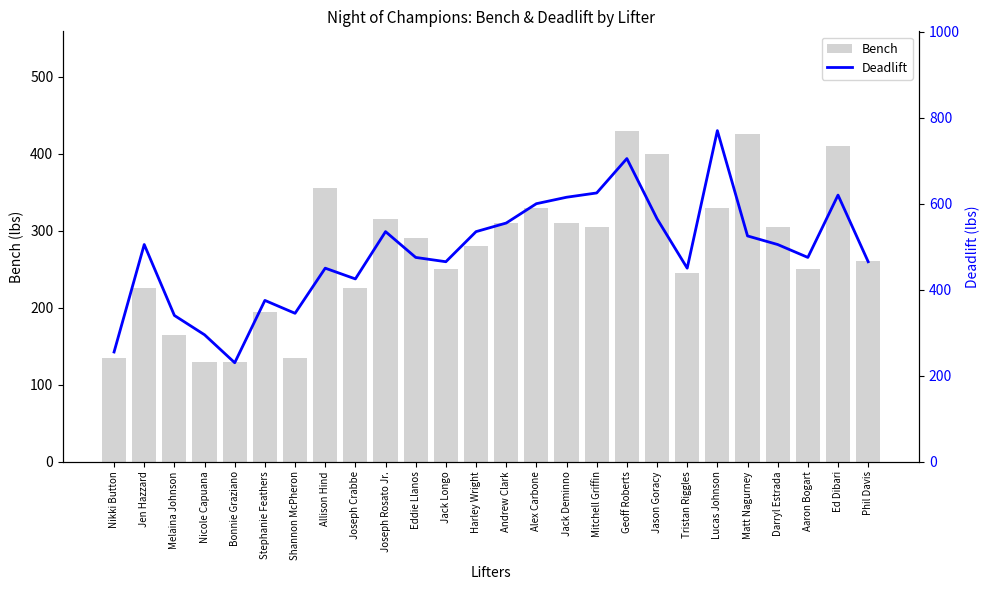

What is the value of the Deadlift bar at the 9th from the left?

425